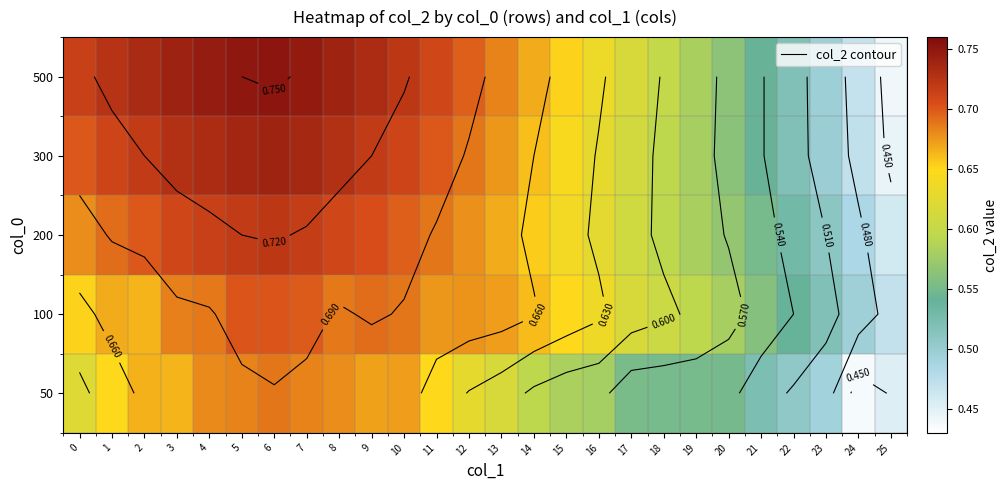

At which category is the sum across all series the highest?

6